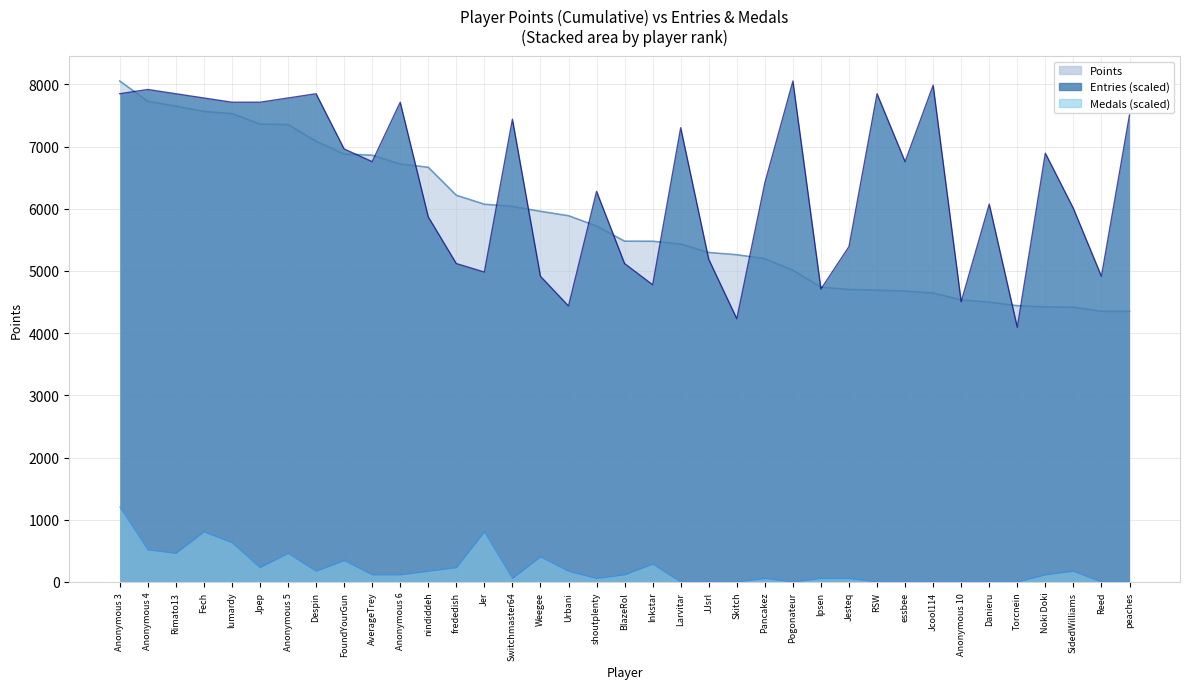

Rank the series at Anonymous 10 from lowest to highest value.

Medals, Entries, Points